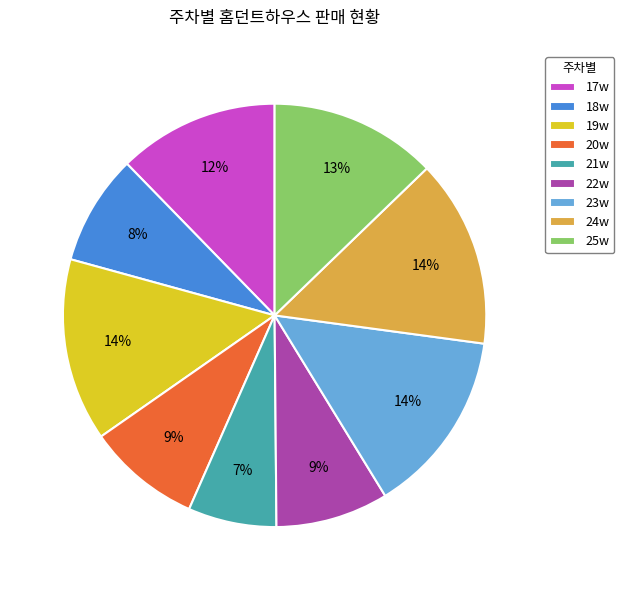

Is it true that 22w is 20% of the pie?

False